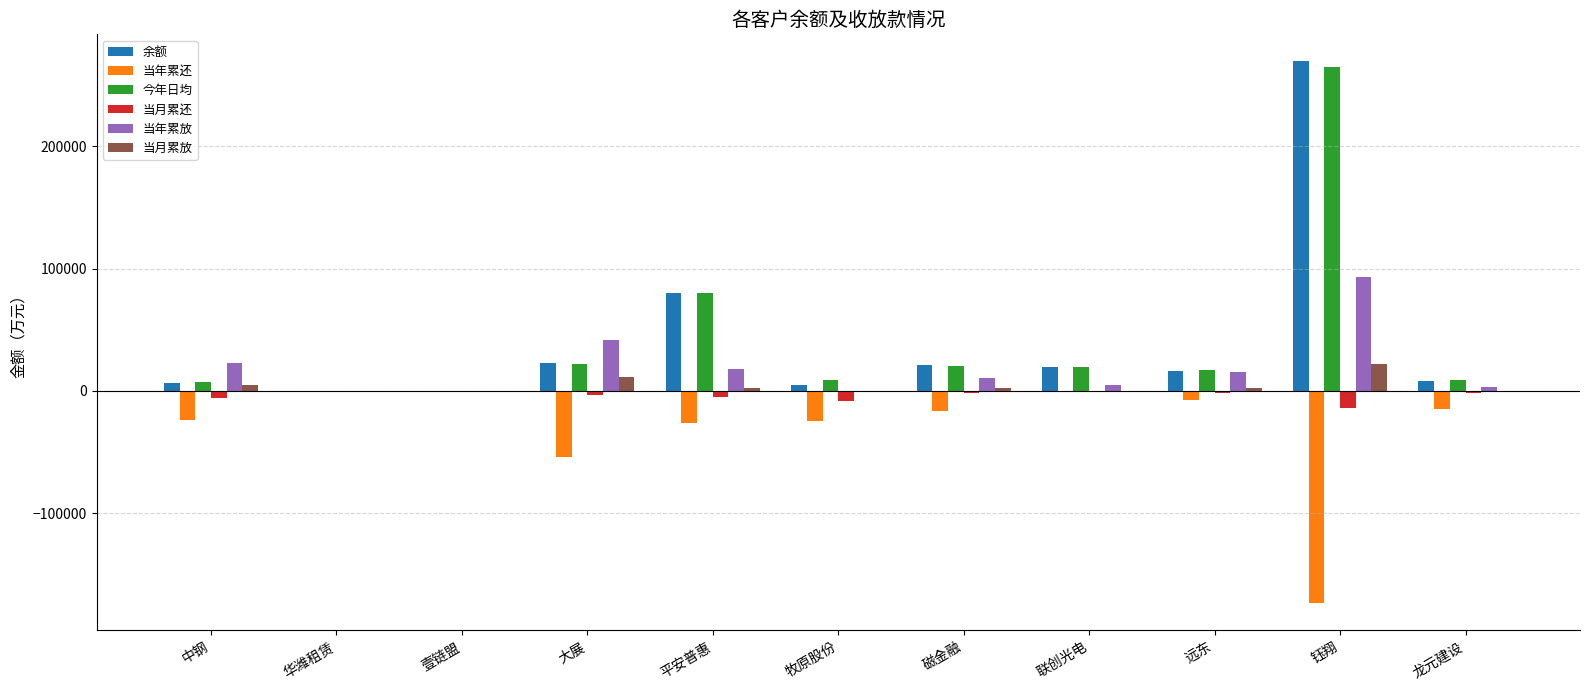

At which category is the sum across all series the highest?

钰翔